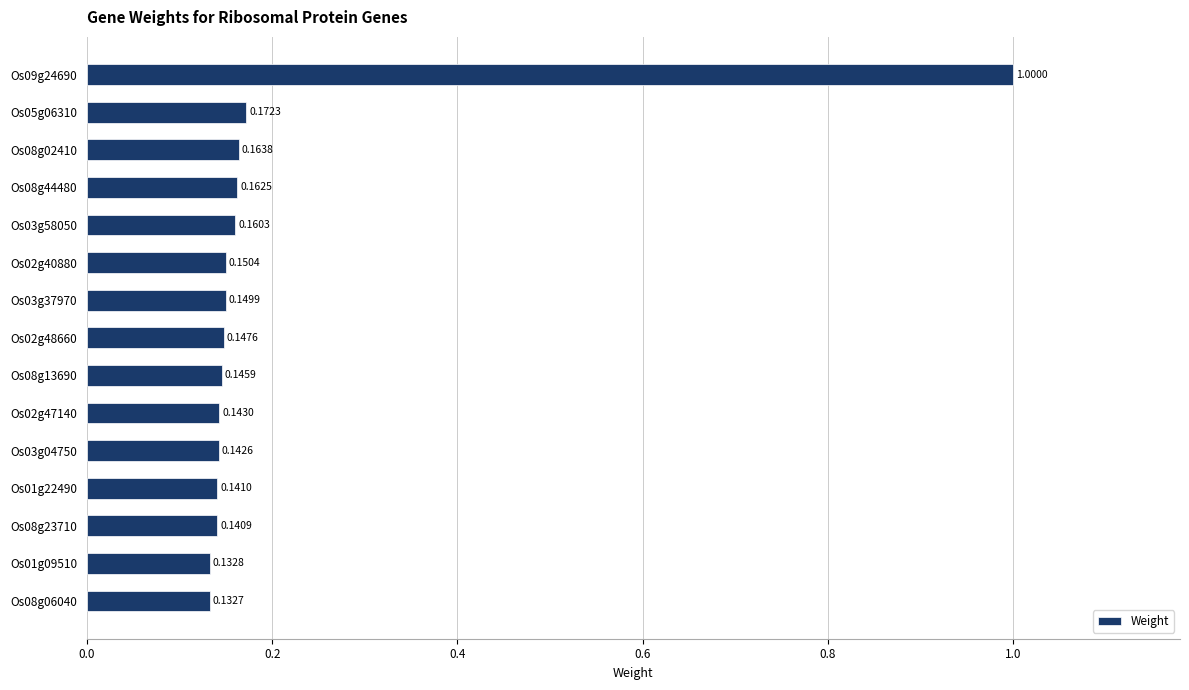

Which has a higher value, Os02g40880 or Os02g48660?

Os02g40880